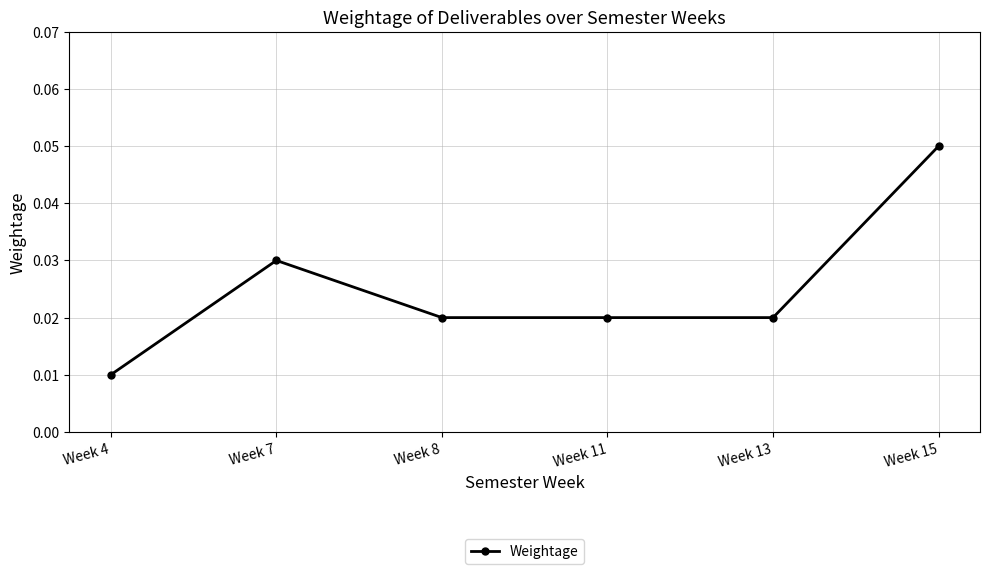

Where is the first local maximum?

Week 7